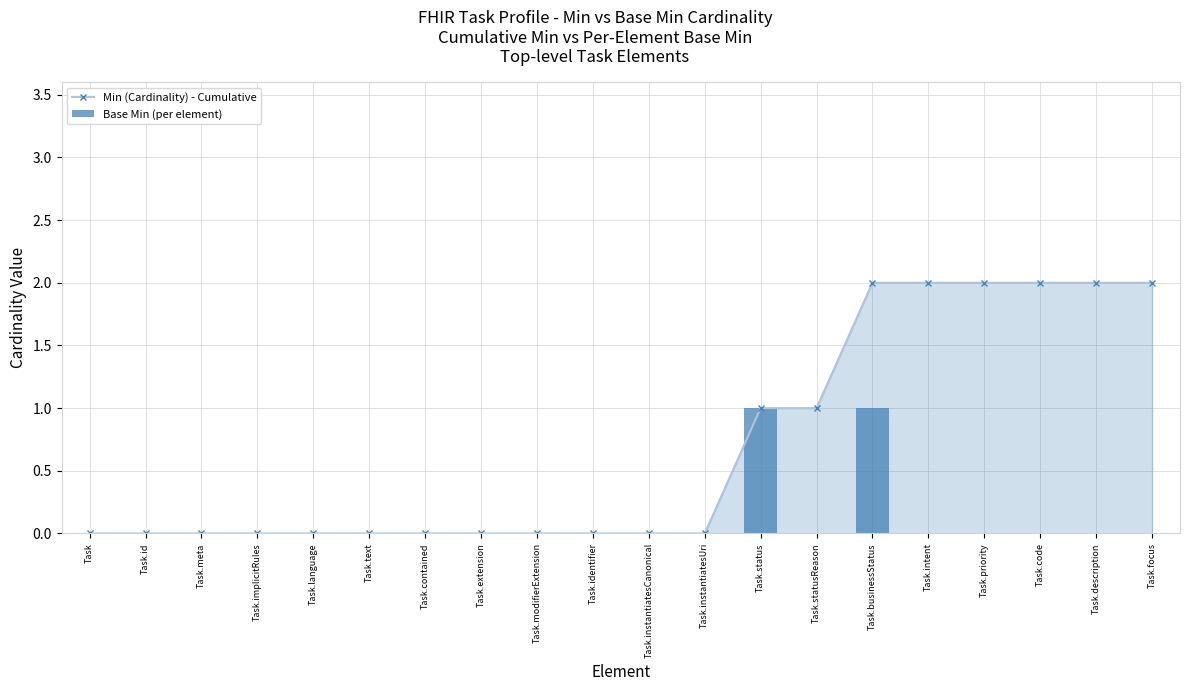

Rank the series by their average value, from highest to lowest.

Min (Cardinality) - Cumulative, Base Min (per element)